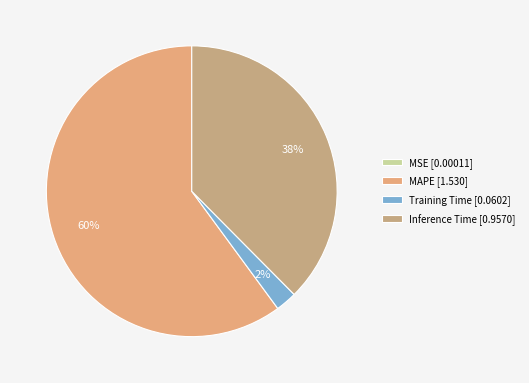

How much of the chart is everything except Training Time?

97.6%